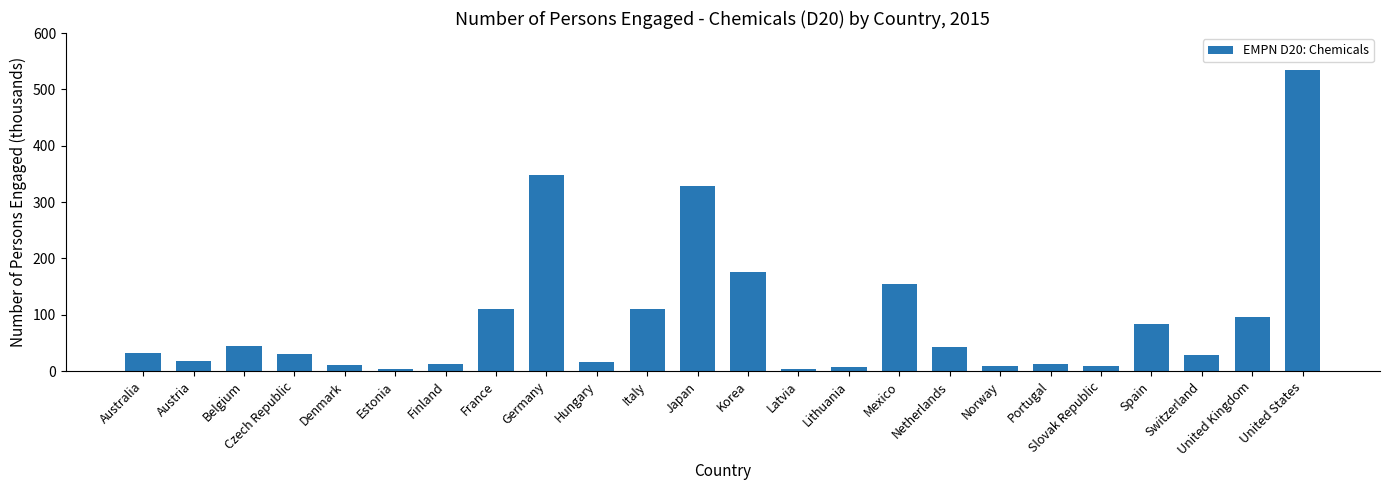

What is the label of the 14th bar from the right?

Italy